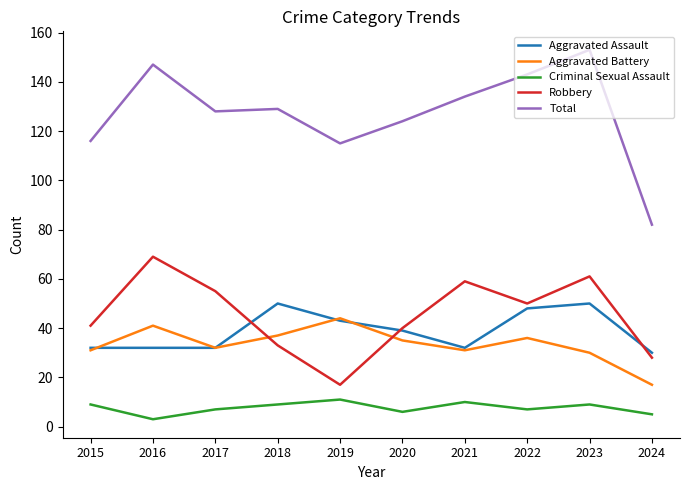

What are all the series names shown in the legend?

Aggravated Assault, Aggravated Battery, Criminal Sexual Assault, Robbery, Total